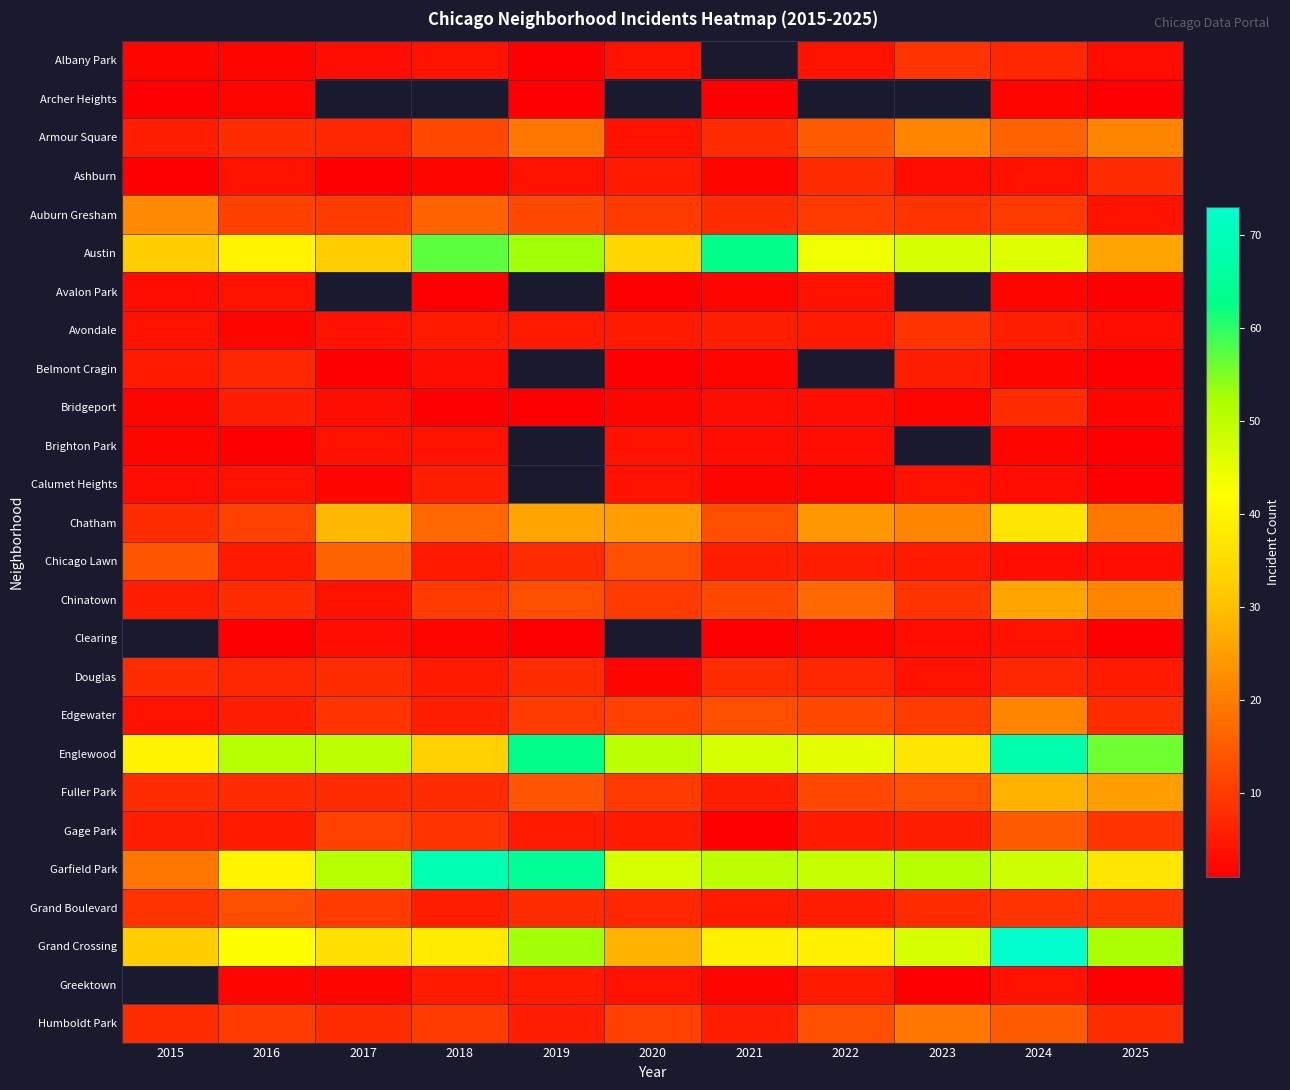

At which category is the sum across all series the highest?

2024